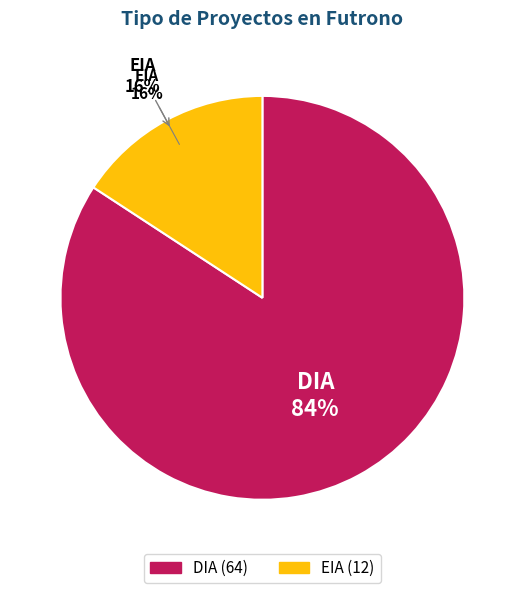

Which category has the smallest portion of the pie?

EIA